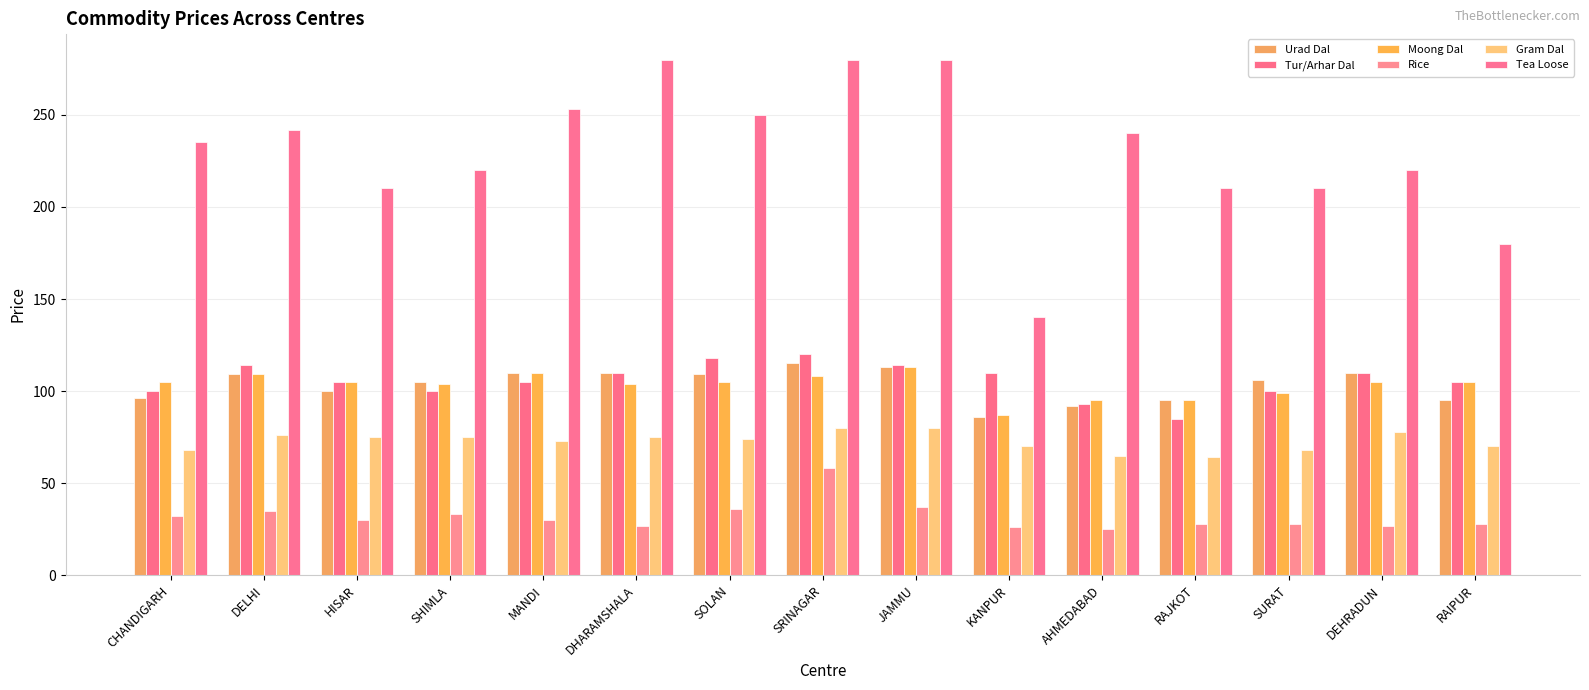

How many bars are there in each group?

6